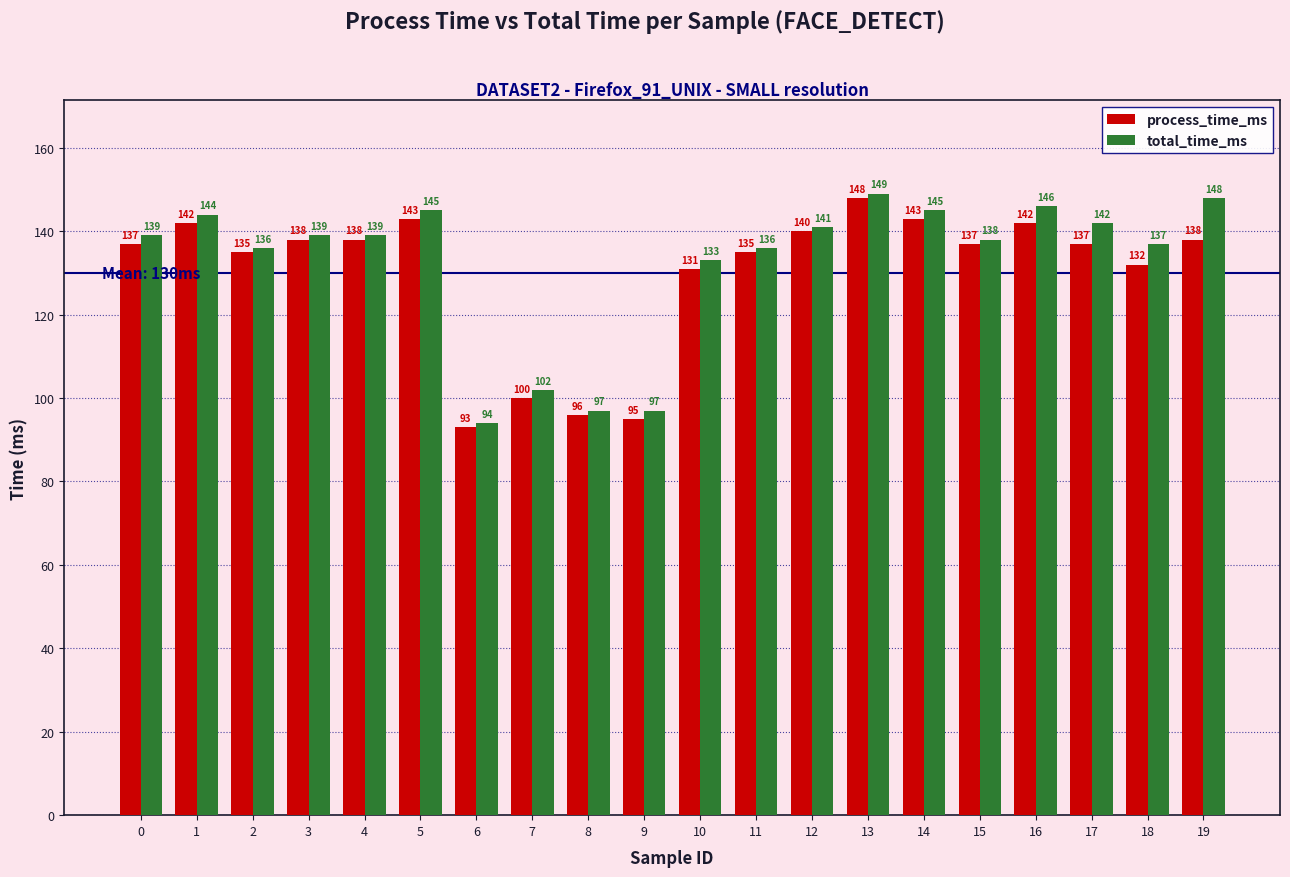

List the series in order of their peak value, lowest first.

process_time_ms, total_time_ms